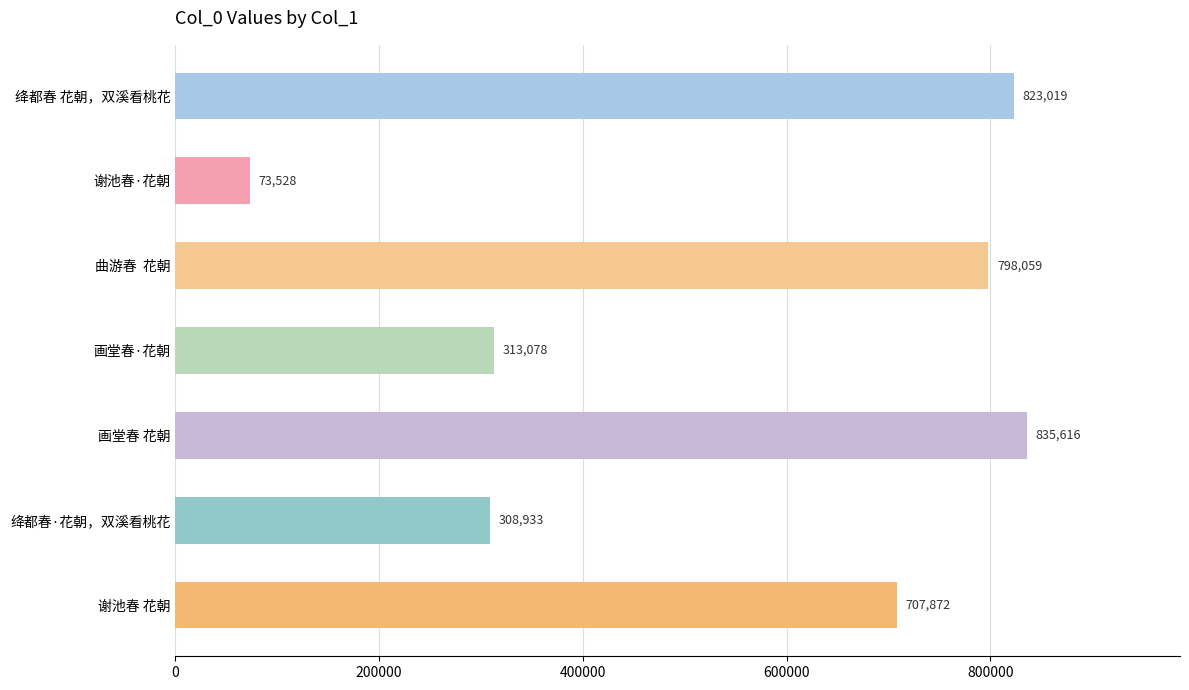

What is the value of the 7th bar from the top?

707872